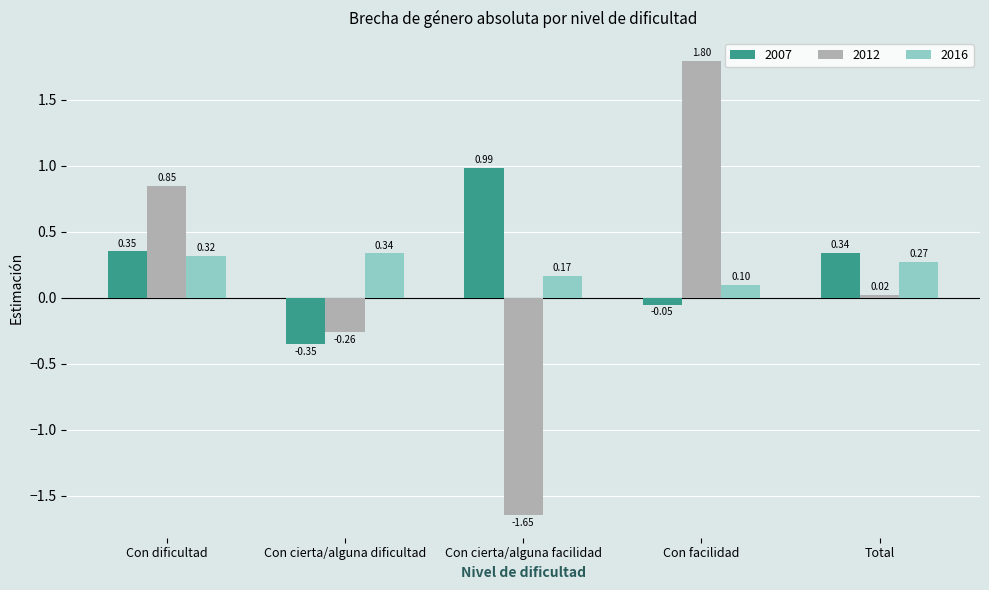

Which series changed the most between Con dificultad and Con cierta/alguna facilidad?

2012